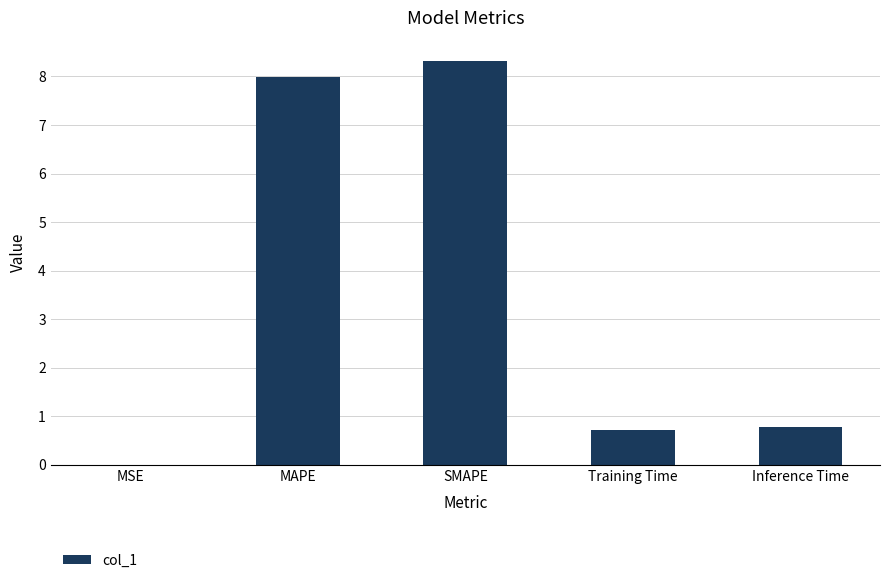

What is the change in value from MSE to SMAPE?

+8.3